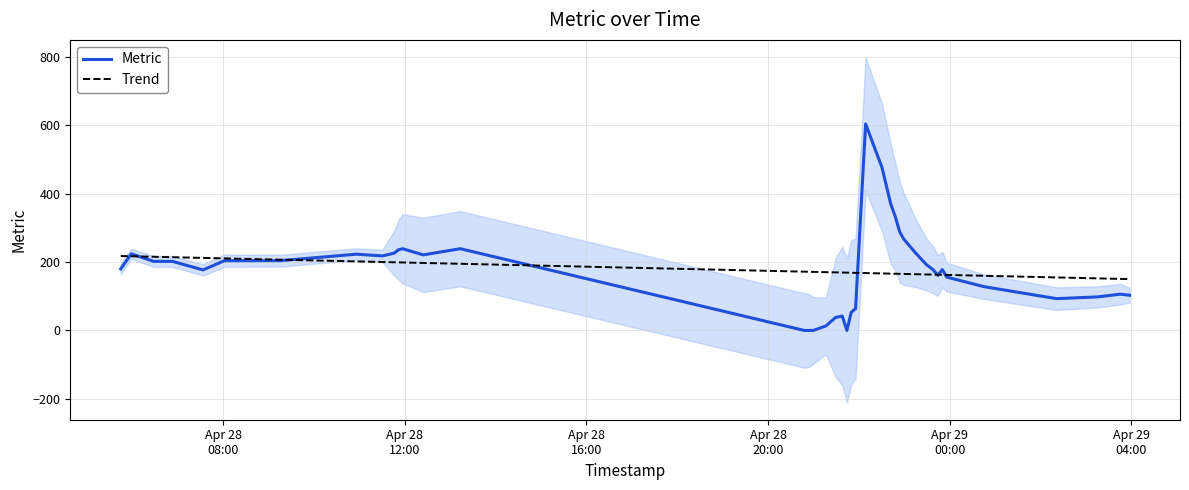

What is the sum of all Metric values?

7161.0